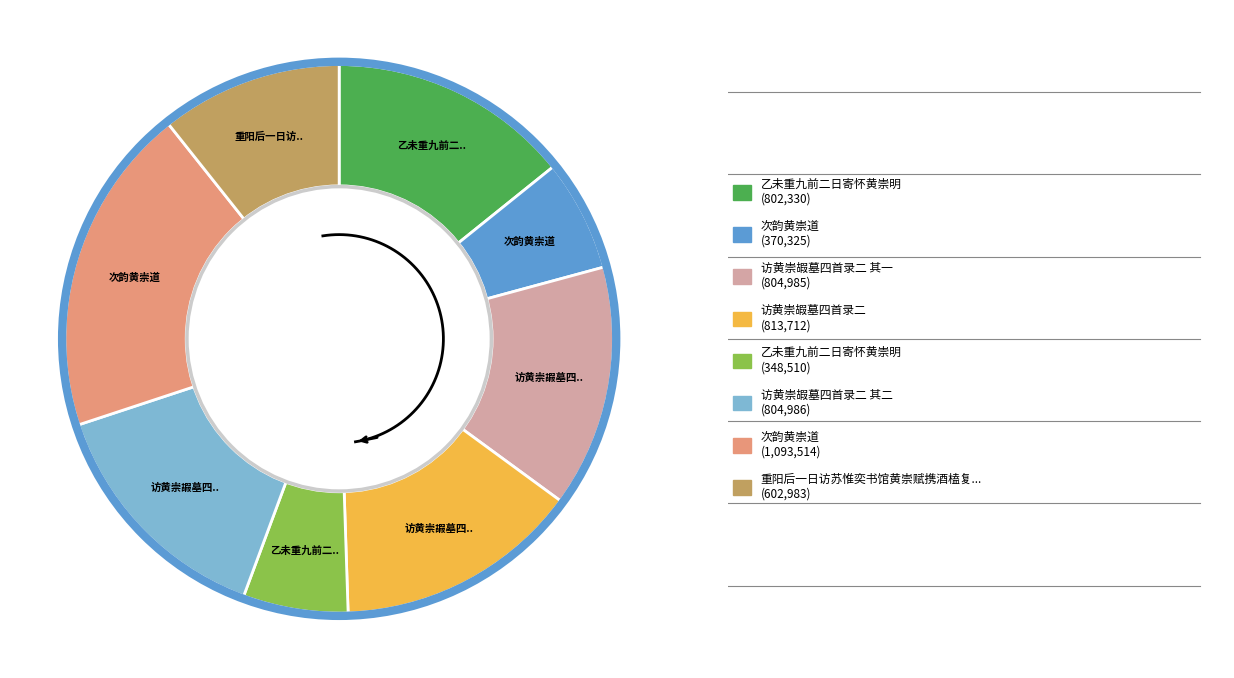

Between 次韵黄崇道 and 访黄崇嘏墓四首录二, which is larger?

次韵黄崇道